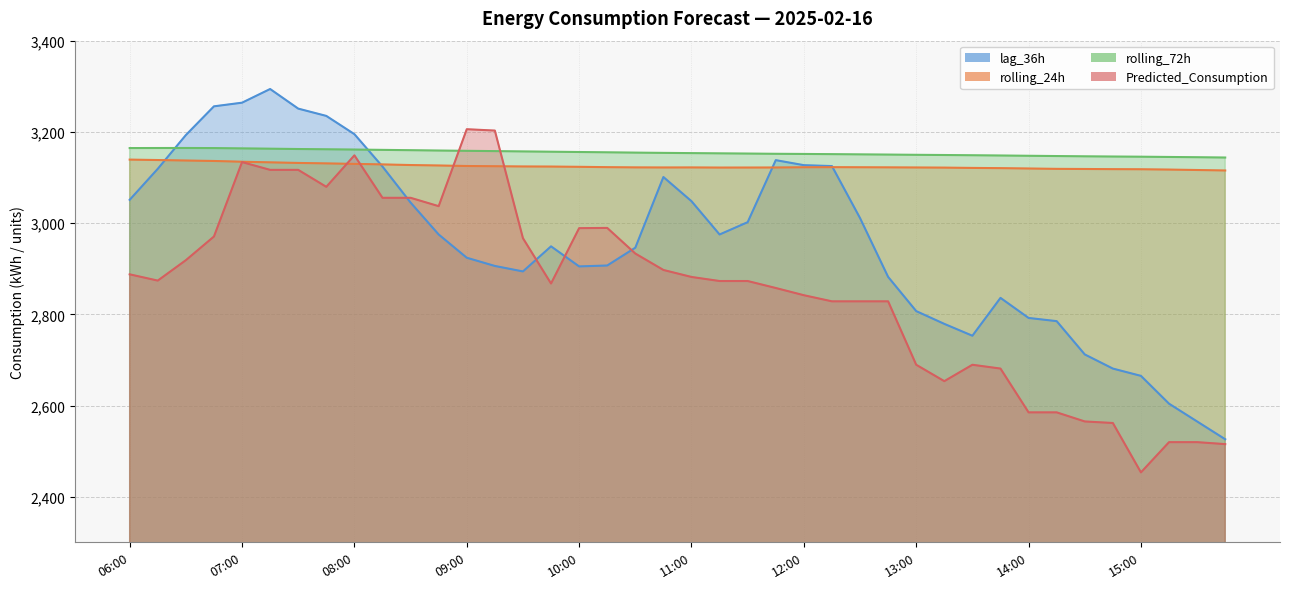

At which label is rolling_72h closest to 3154?

10:45